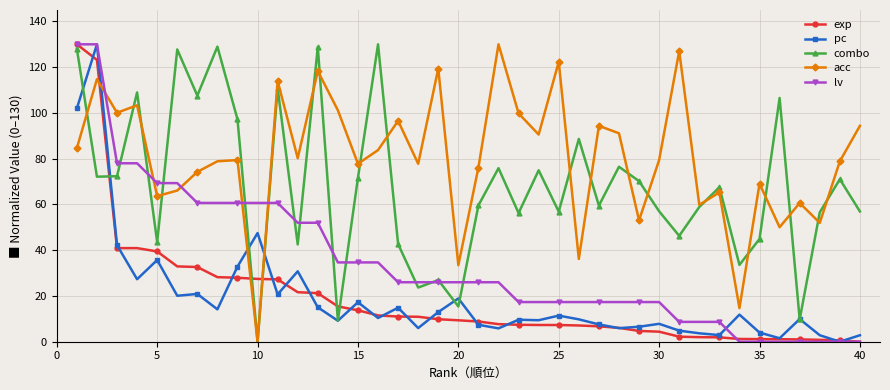

Which series has the largest total across all categories?

acc